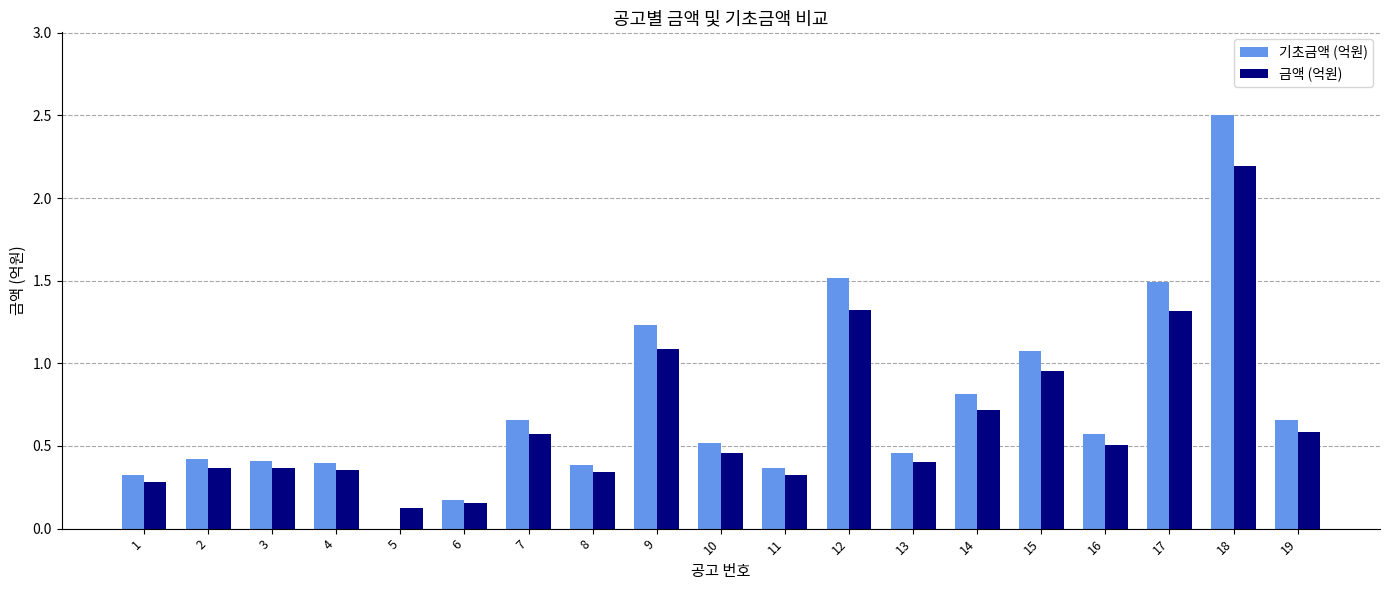

What is the total value across all series at 2?

0.8